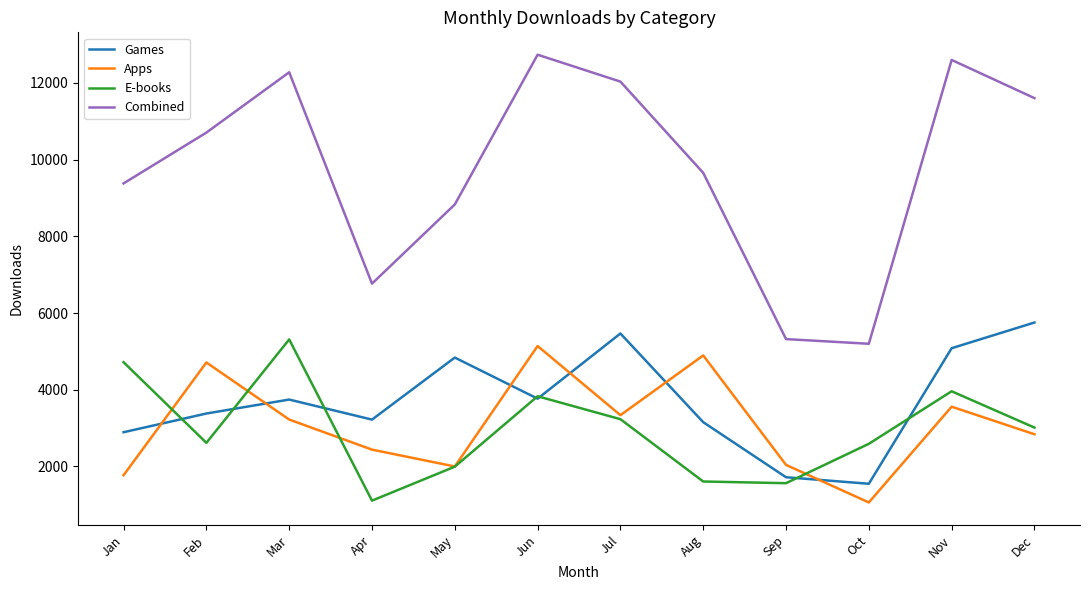

True or false: Combined and Games intersect in this chart.

False